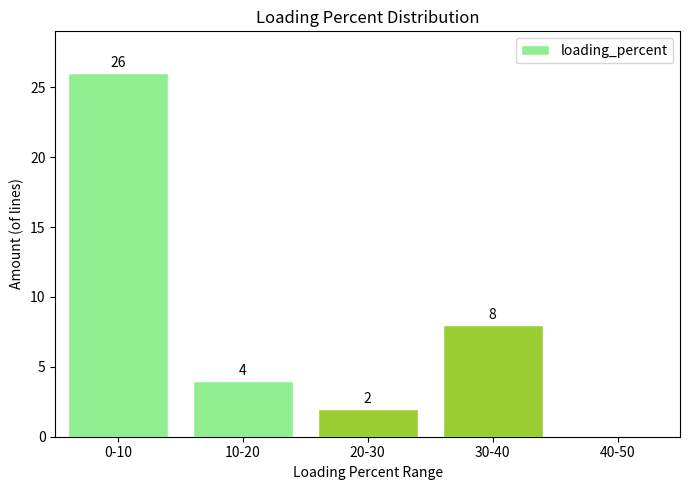

Reading right to left, extract all data points from this chart.

40-50=0	30-40=8	20-30=2	10-20=4	0-10=26